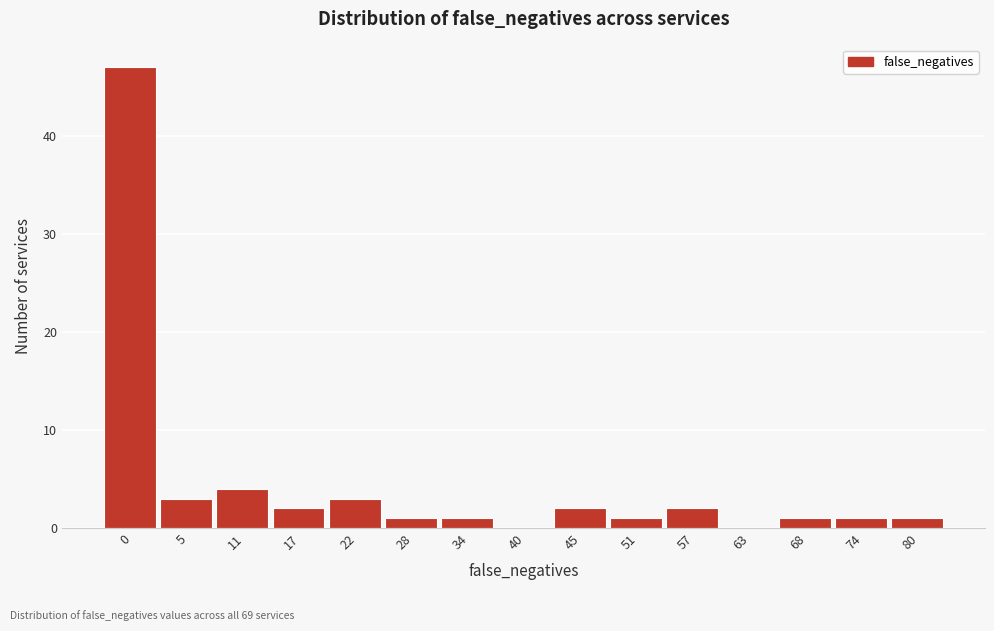

Reading left to right, list all the values displayed in this chart.

0=47	5=3	11=4	17=2	22=3	28=1	34=1	40=0	45=2	51=1	57=2	63=0	68=1	74=1	80=1